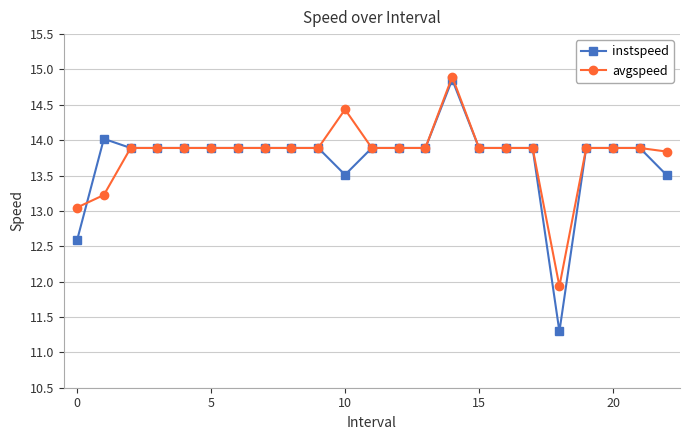

At how many categories does at least one series exceed 12?

22